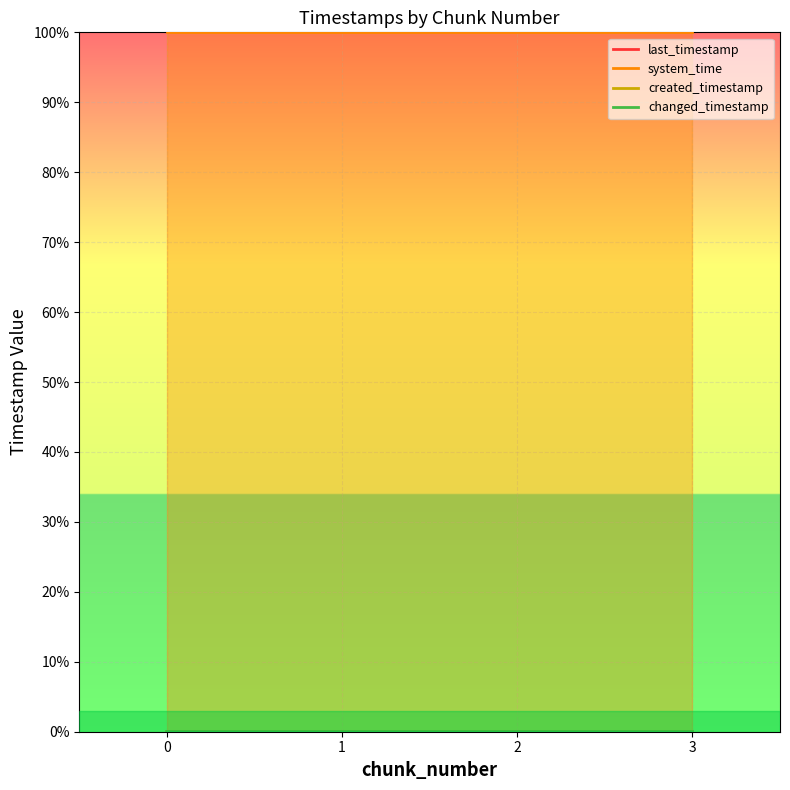

Reading left to right, what are all the values shown in this chart?

last_timestamp: 0=0.0	1=0.0	2=0.0	3=0.0
system_time: 0=100.0	1=100.0	2=100.0	3=100.0
created_timestamp: 0=0.0	1=0.0	2=0.0	3=0.0
changed_timestamp: 0=0.0	1=0.0	2=0.0	3=0.0